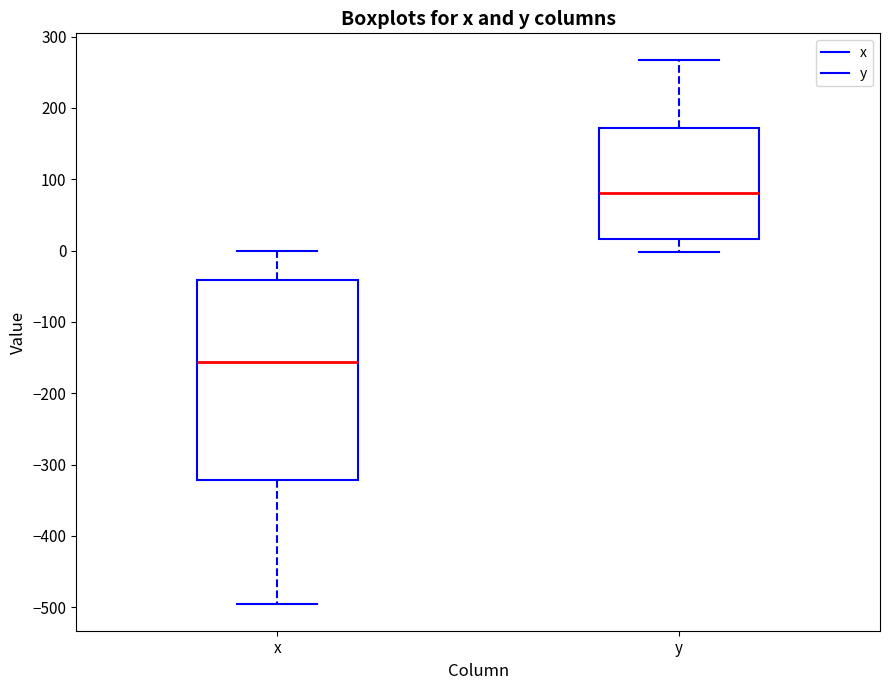

Comparing the boxes themselves (not the whiskers), which one is the tallest?

x